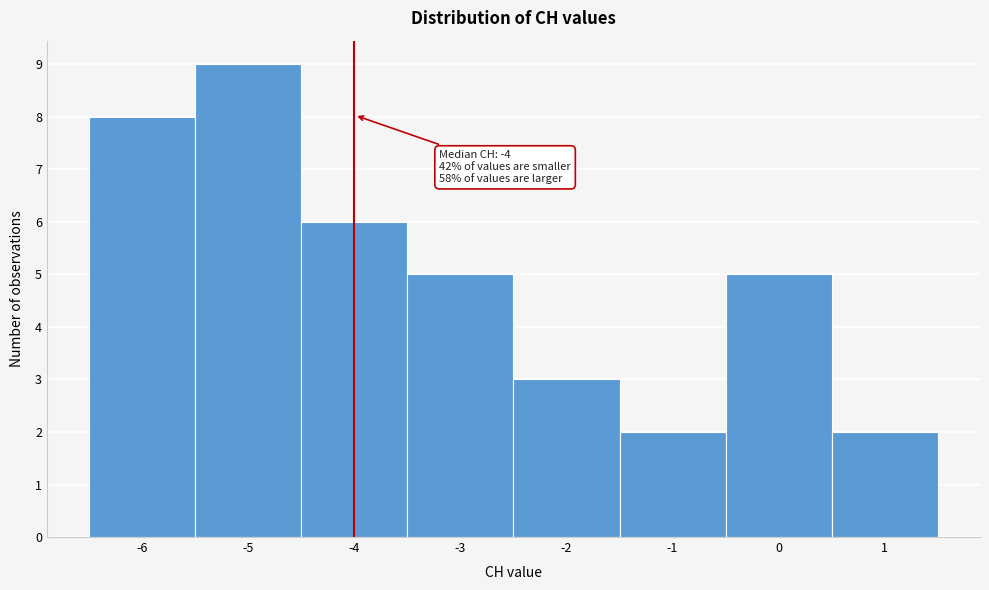

Which range on the x-axis has the tallest bar?

-5.5 to -4.5